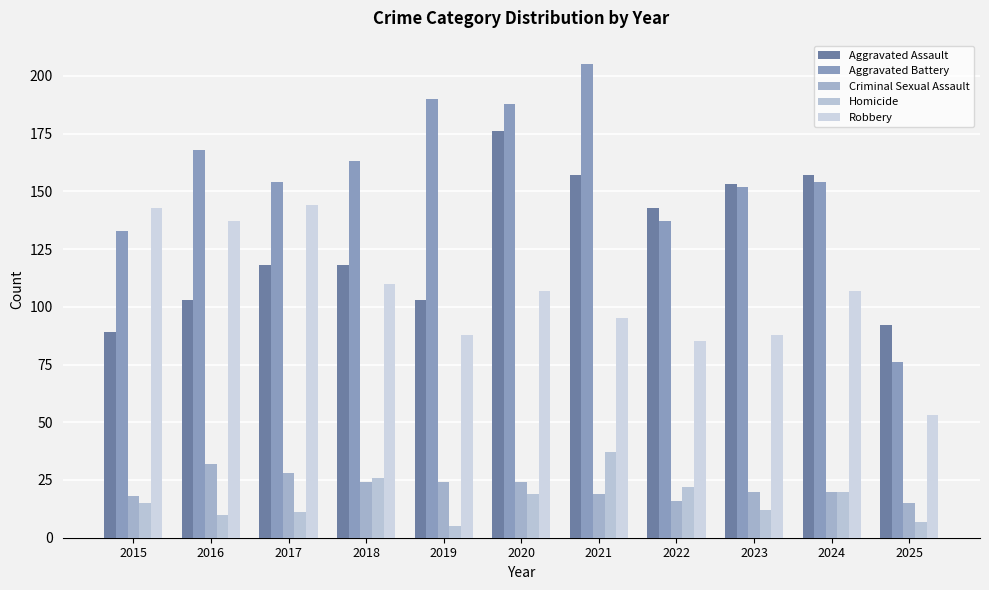

At 2022, list the series in order from smallest to largest.

Criminal Sexual Assault, Homicide, Robbery, Aggravated Battery, Aggravated Assault